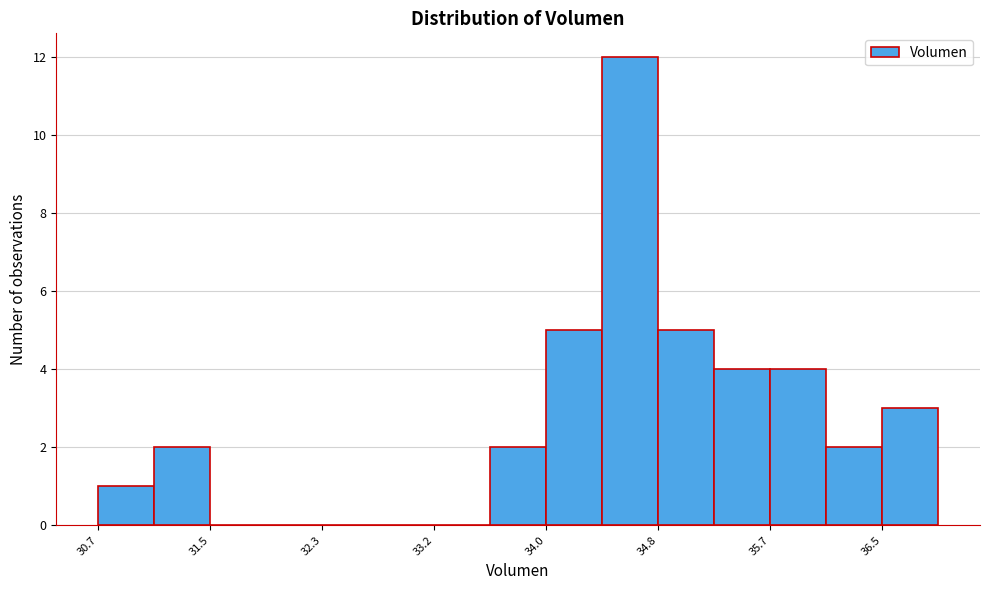

What is the height of the bar covering 33.6 to 34.0 on the x-axis? Neither the bar edges nor the heights are printed on the chart, so give them approximately, as read against the axes.

2